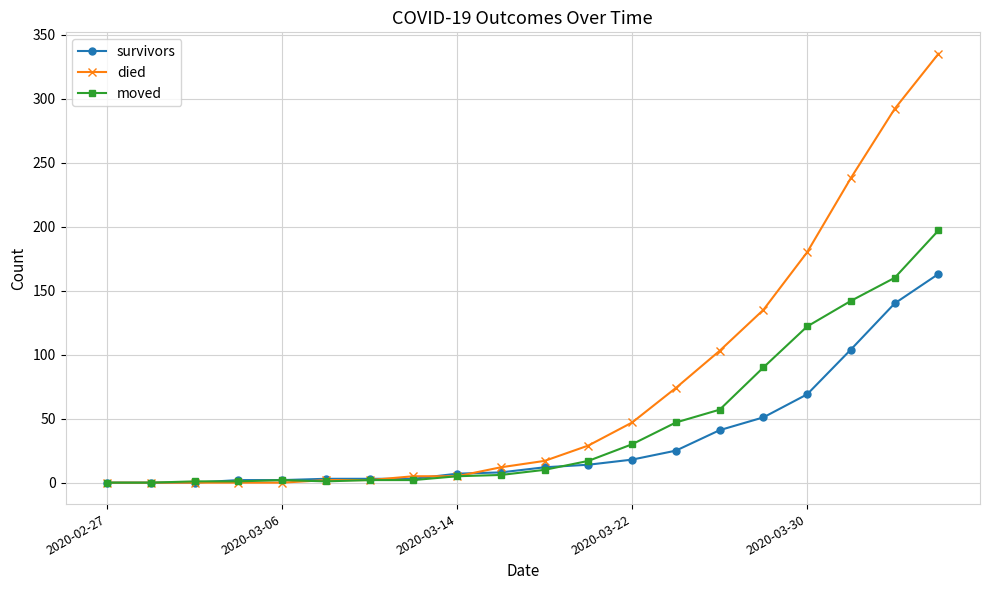

Which series has the widest spread of values?

died